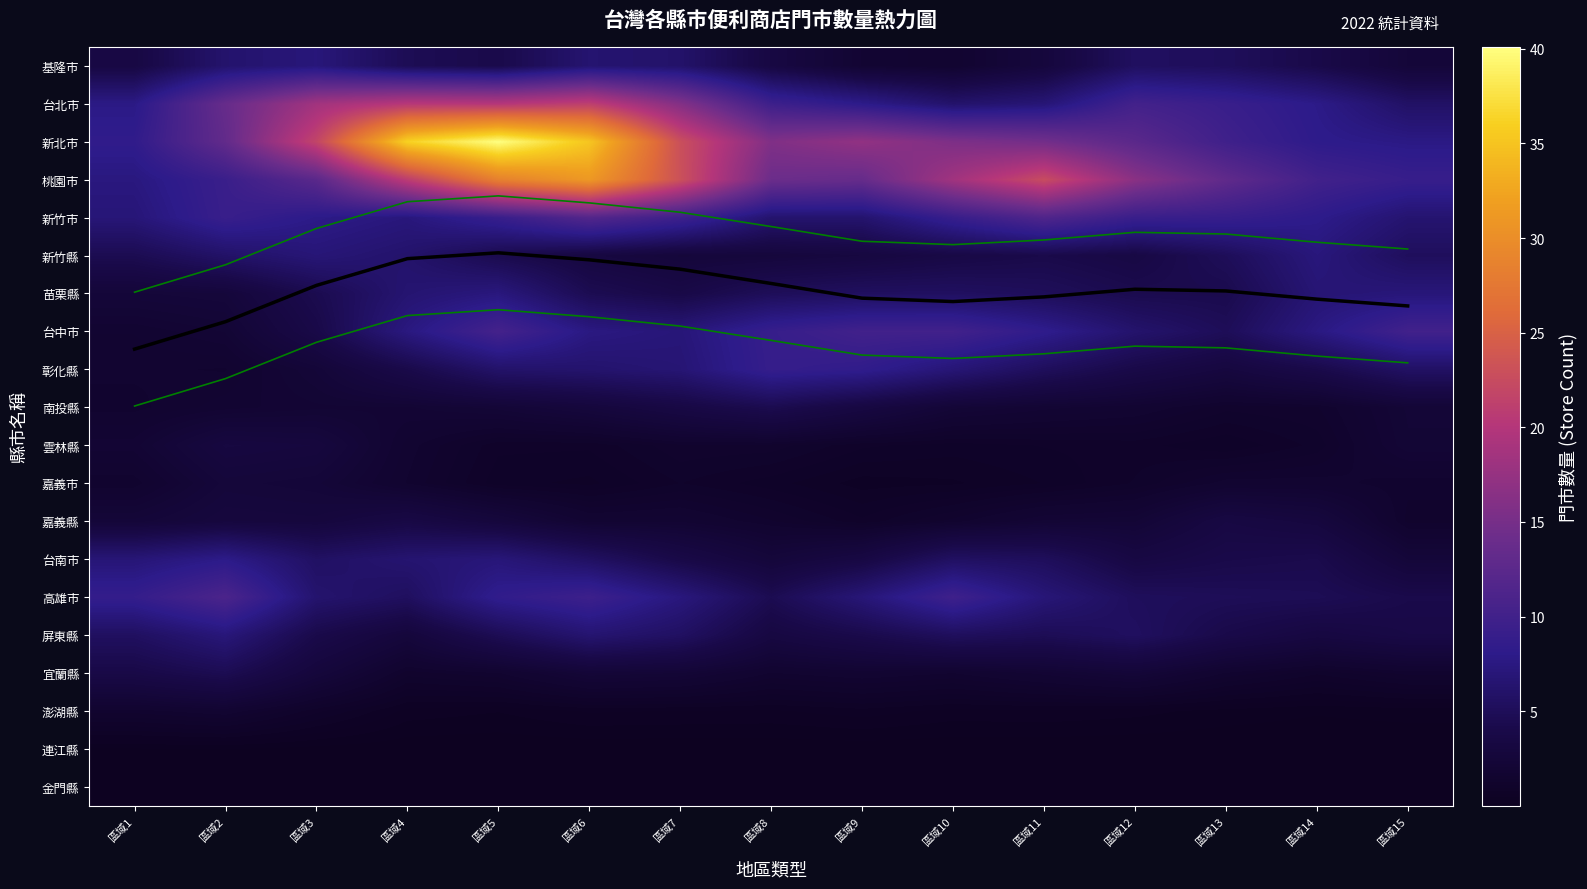

What is the difference between the 基隆市 values at 區域6 and 區域5?

2.4